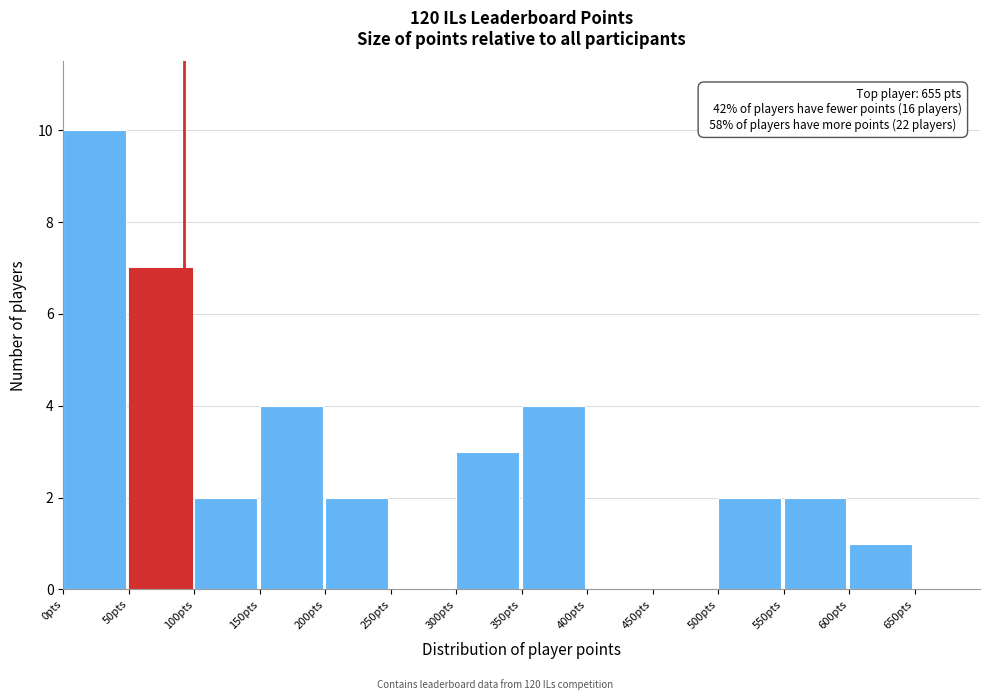

Which range on the x-axis has the tallest bar?

0 to 50